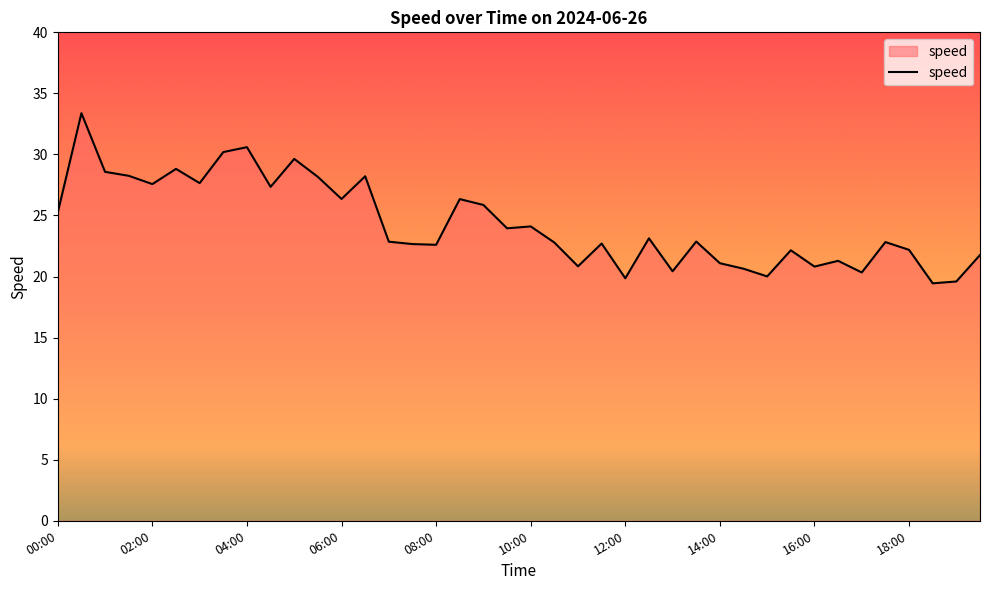

What is the maximum value shown in the chart?

33.4